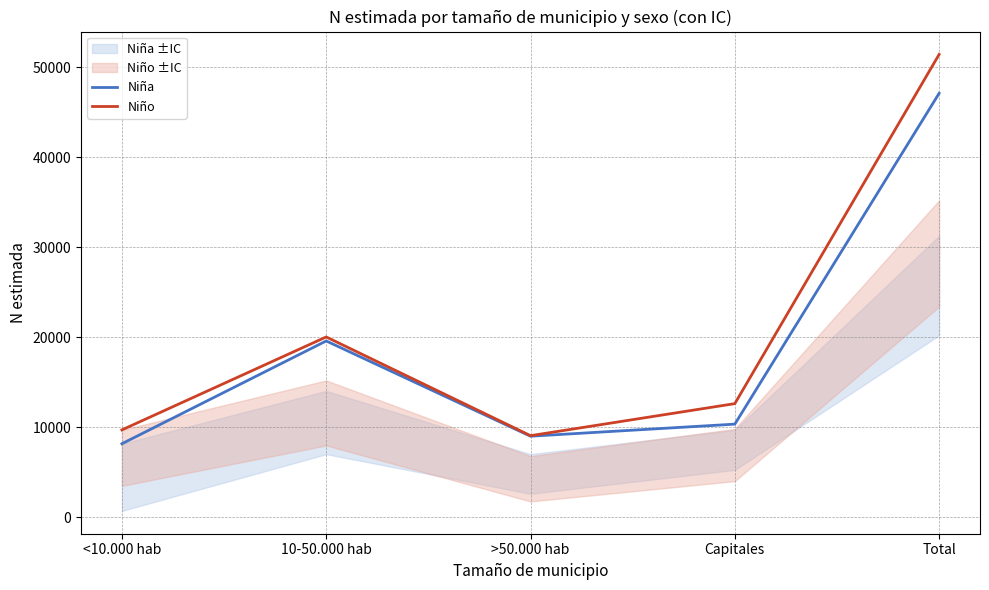

Reading right to left, list all the values displayed in this chart.

Niña: 47123	10350	9008	19596	8169
Niño: 51447	12629	9068	20041	9709